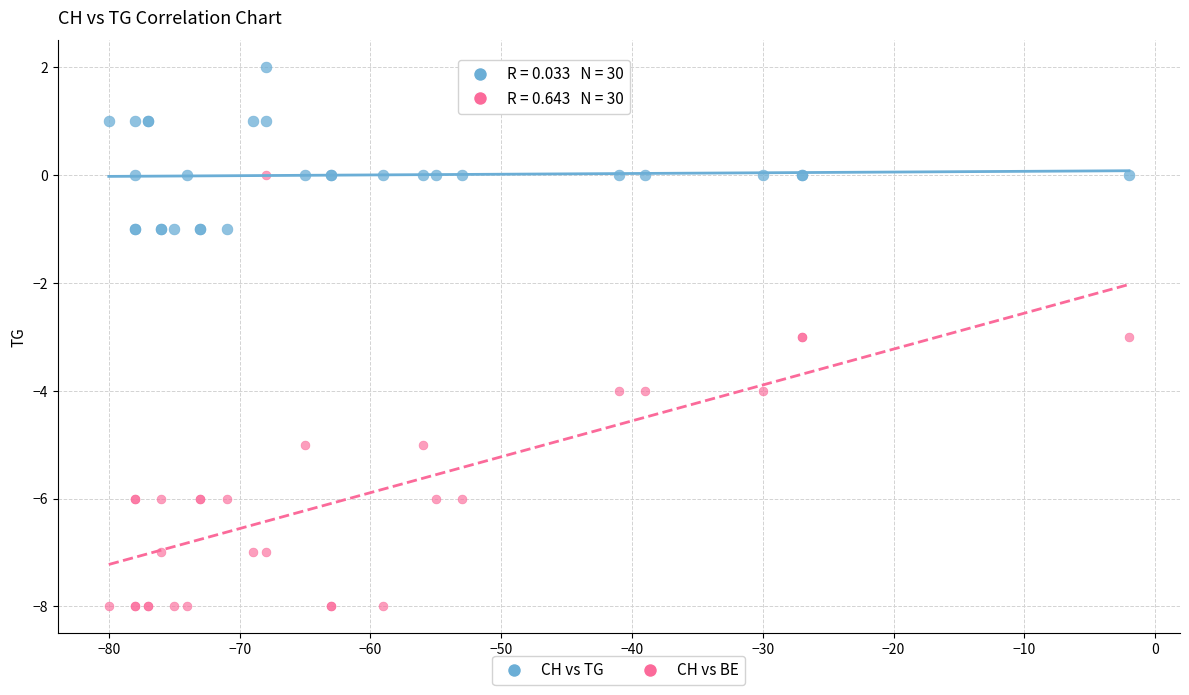

What are all the series names shown in the legend?

CH vs TG, CH vs BE